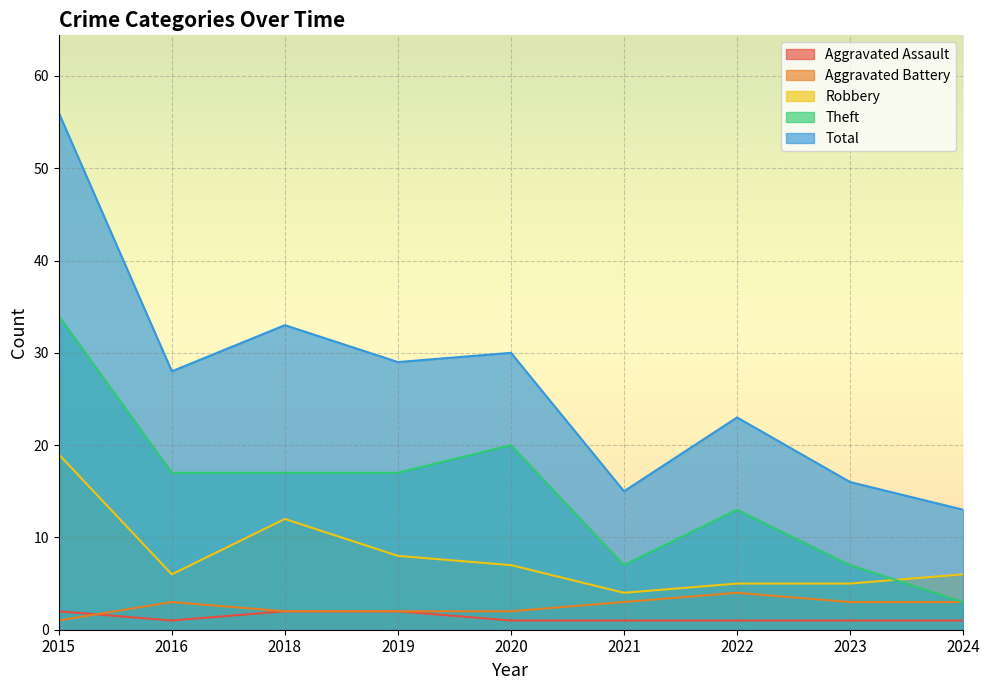

What is the sum of all Aggravated Assault values?

12